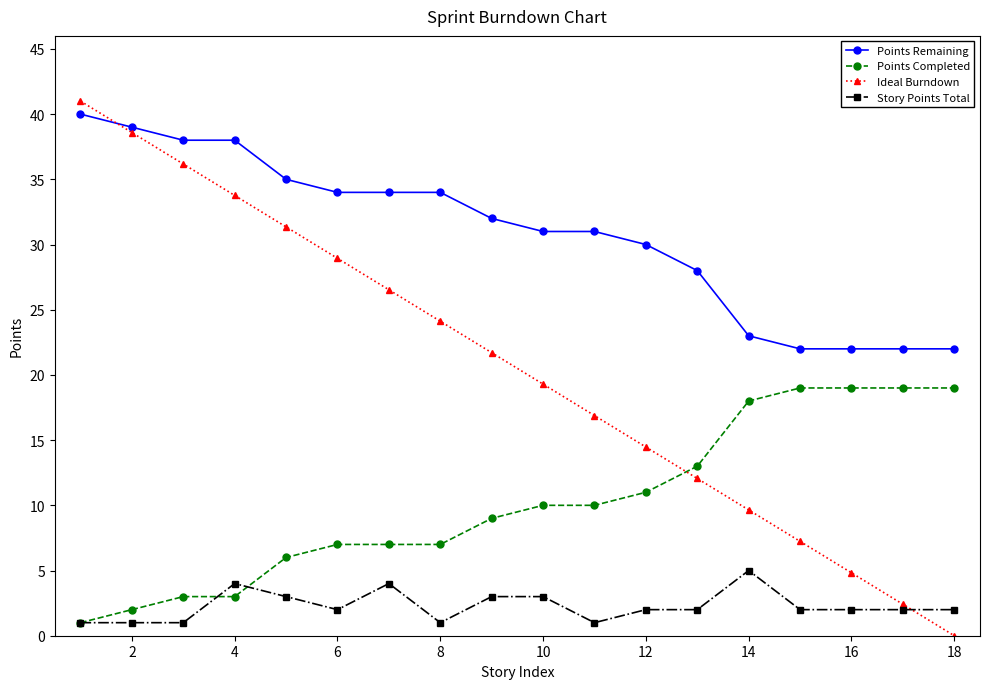

True or false: Story Points Total and Points Remaining cross at least once.

False